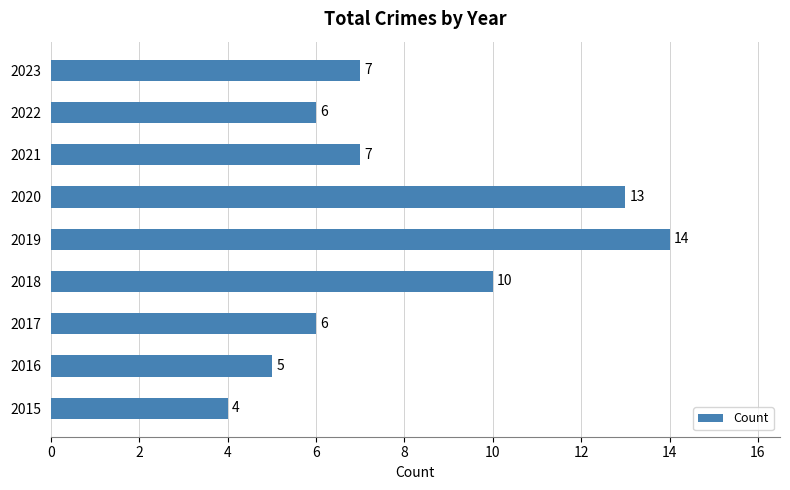

What is the difference between the values at 2019 and 2022?

8